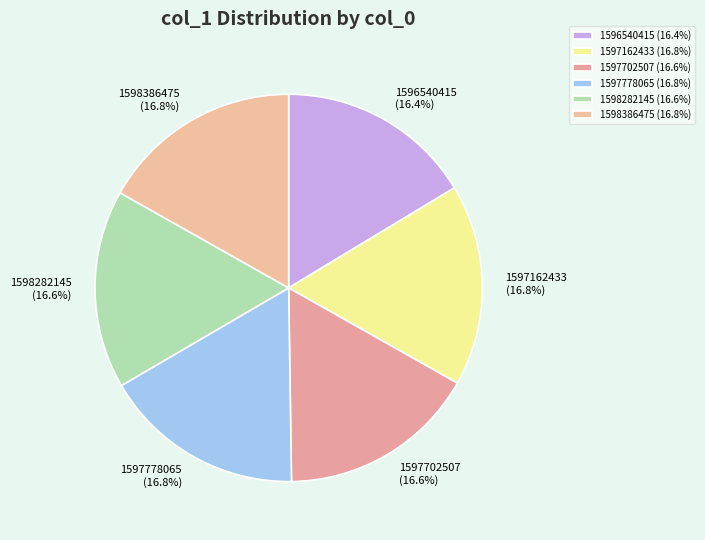

Does any single category account for the majority?

No